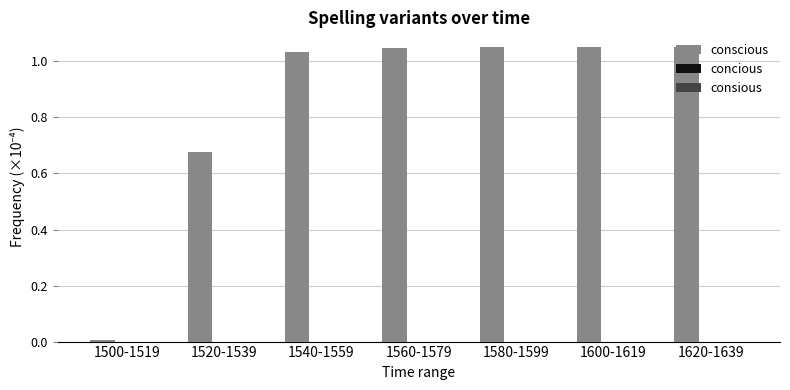

Which category has the lowest value across all series?

1500-1519